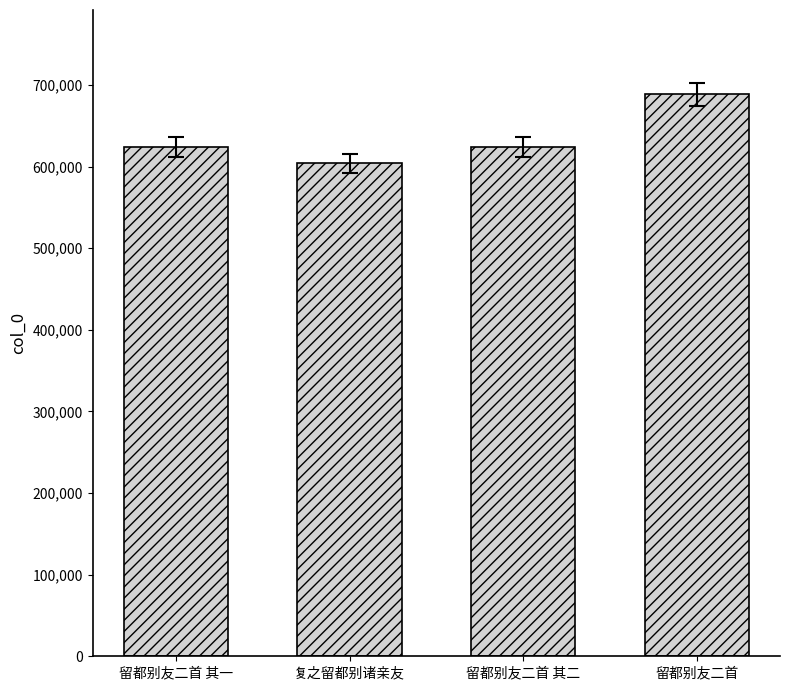

Count the number of categories in the chart.

4